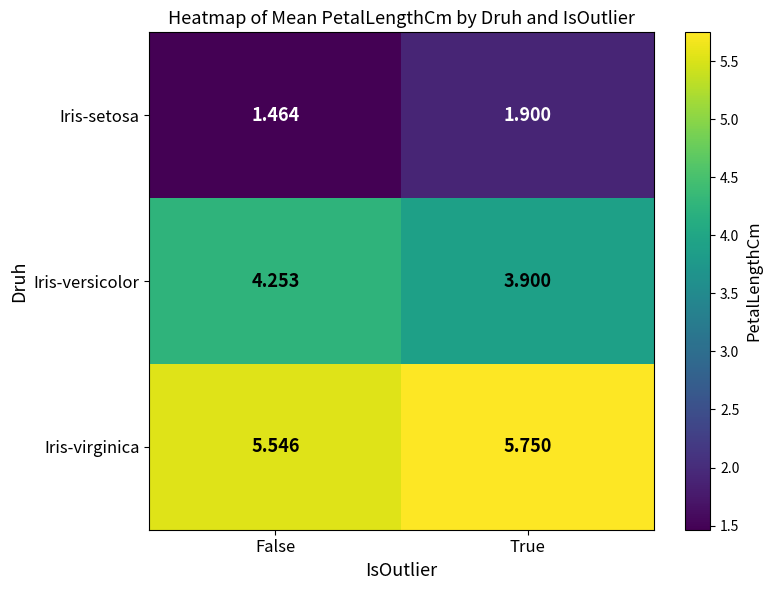

At which label does Iris-versicolor first exceed 4?

False